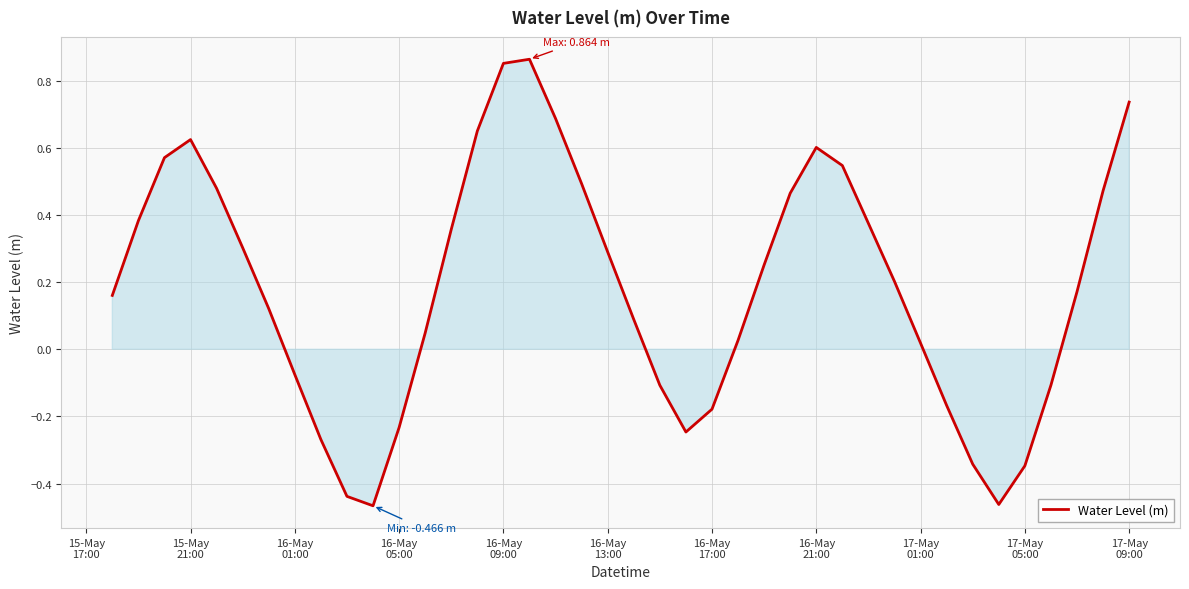

What is the difference between the maximum and minimum values?

1.3